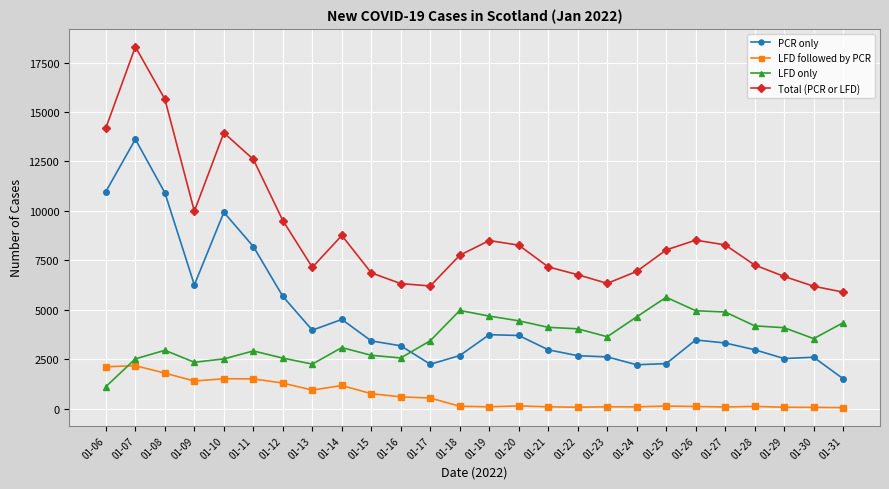

Which series has the largest range (max minus min)?

Total (PCR or LFD)